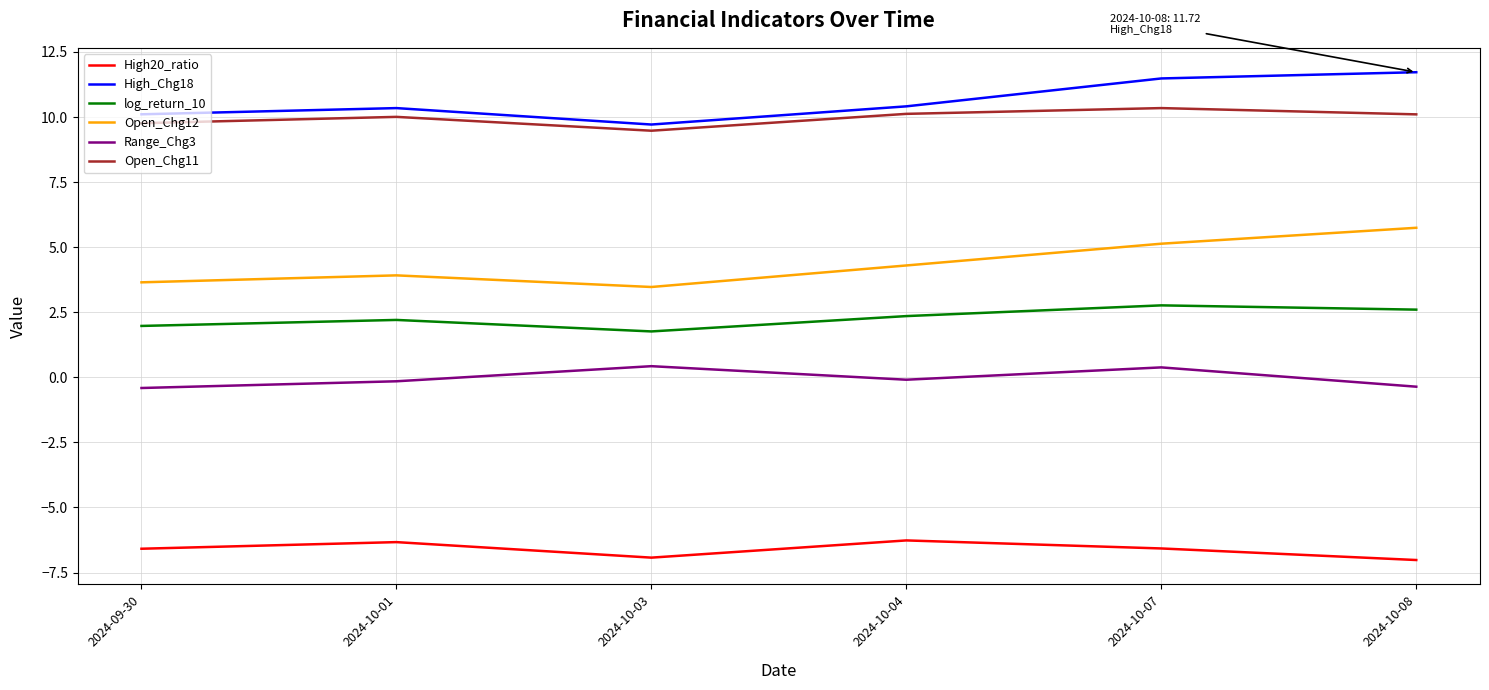

Which series has the largest total across all categories?

High_Chg18